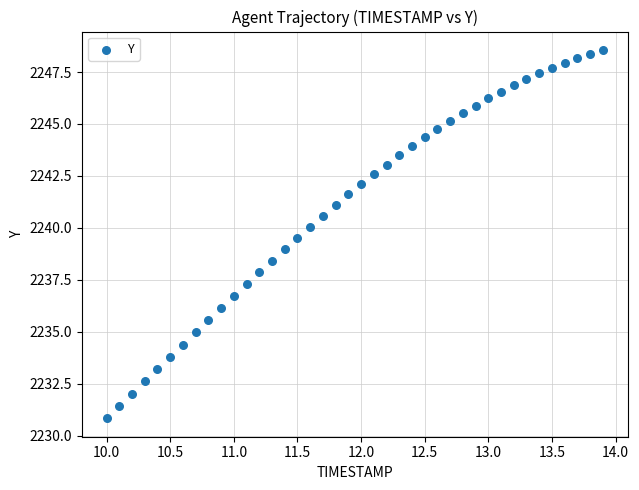

What is the range of X values (max minus min)?

3.9